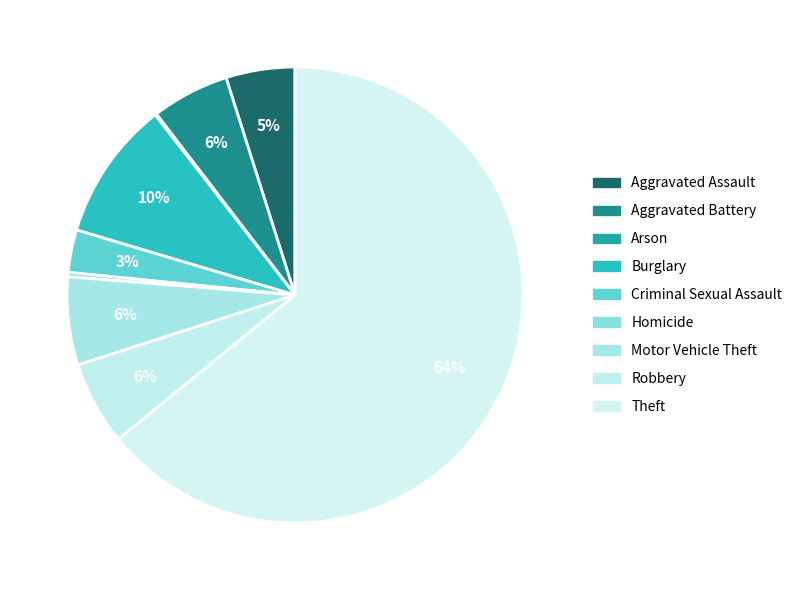

To the nearest percent, what portion does Criminal Sexual Assault represent?

3%